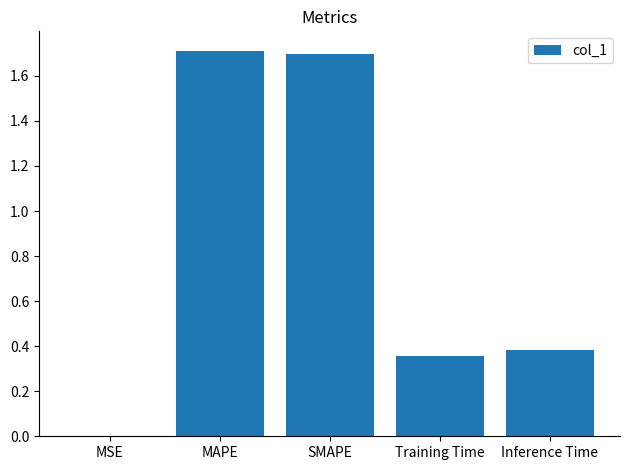

Which has a higher value, SMAPE or Training Time?

SMAPE